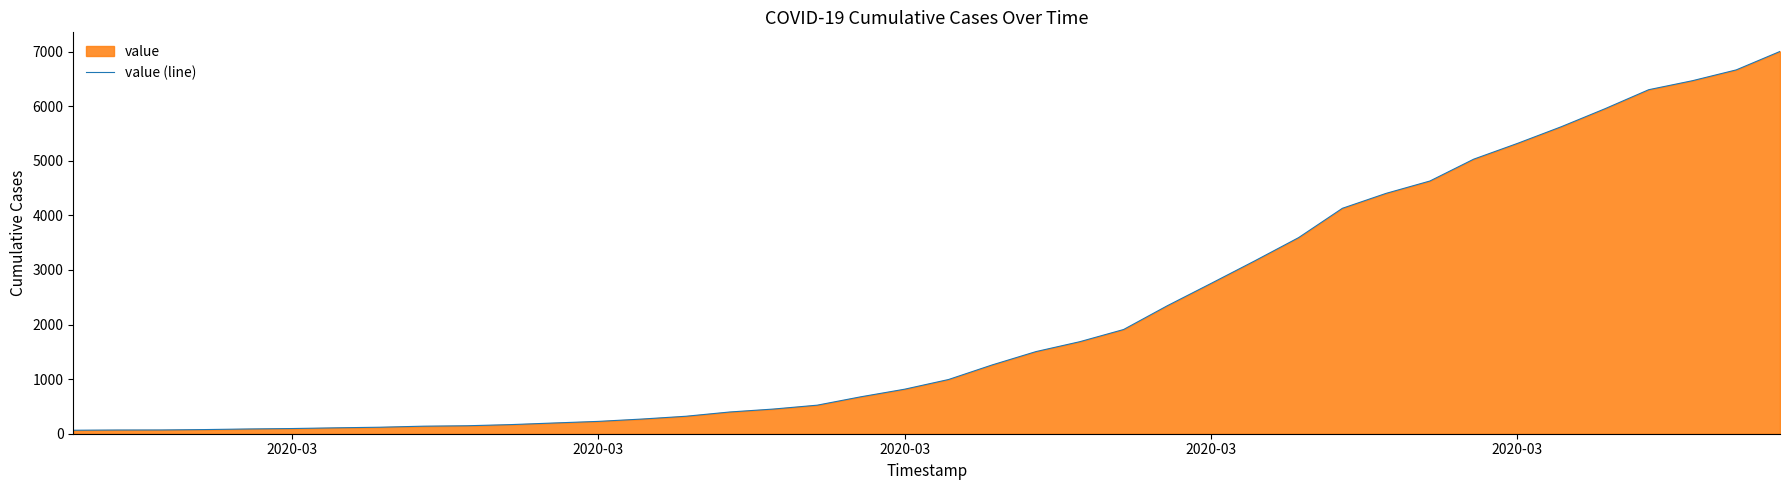

What is the minimum value shown in the chart?

64